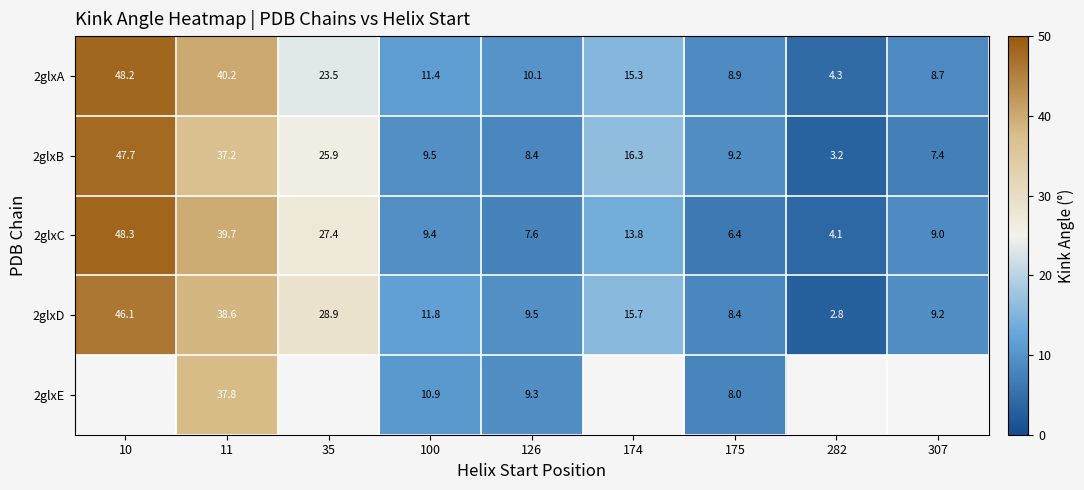

Which has a higher value, 282 or 100?

100